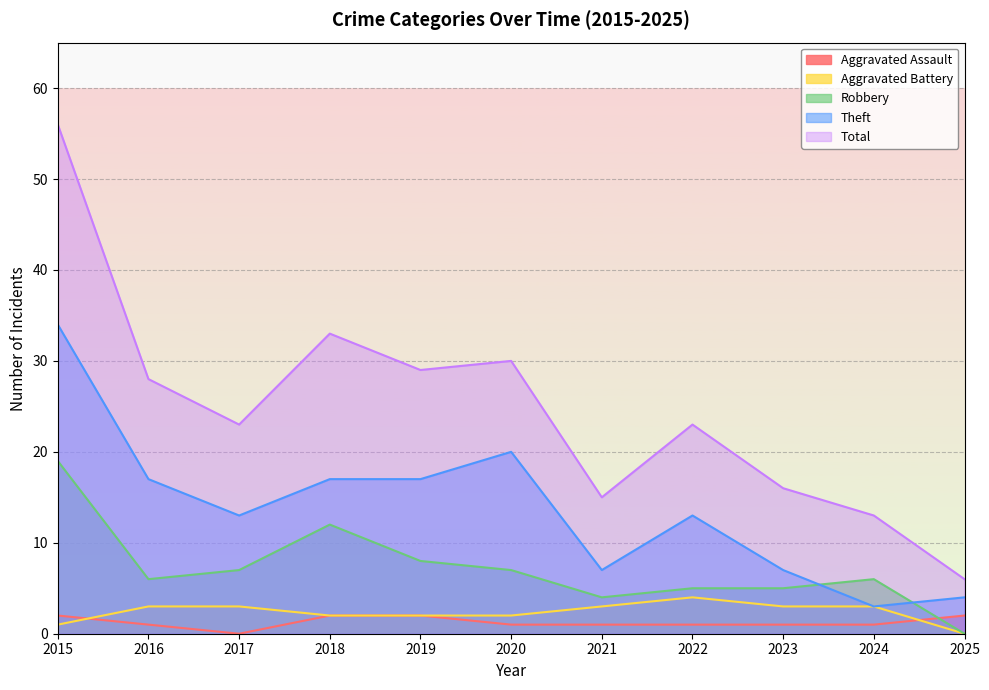

Rank the series by their maximum value, from highest to lowest.

Total, Theft, Robbery, Aggravated Battery, Aggravated Assault